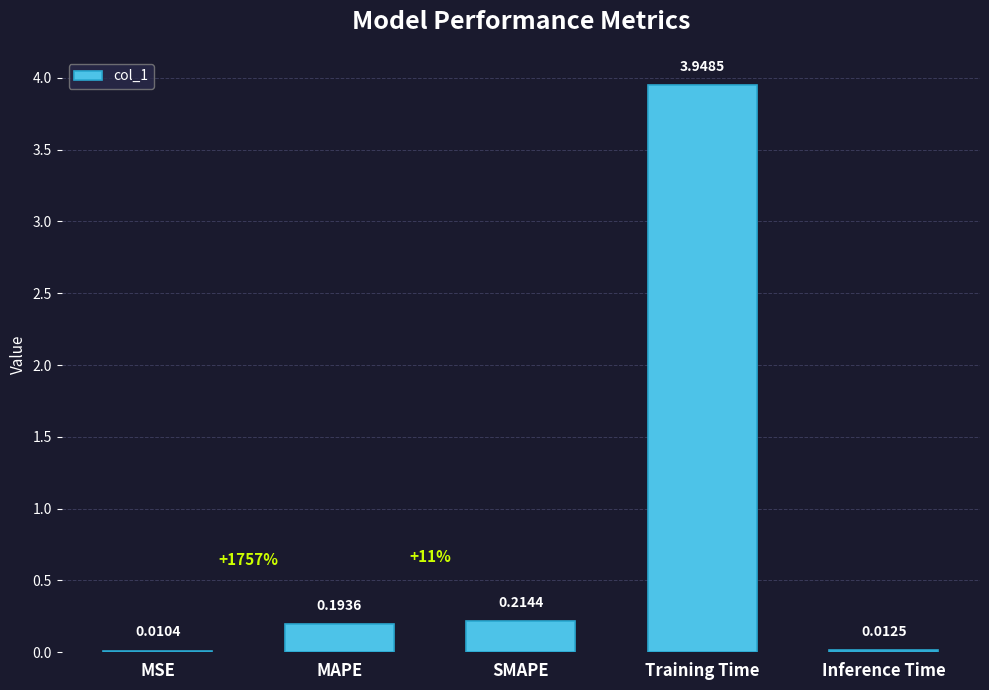

What is the sum of all values?

4.4